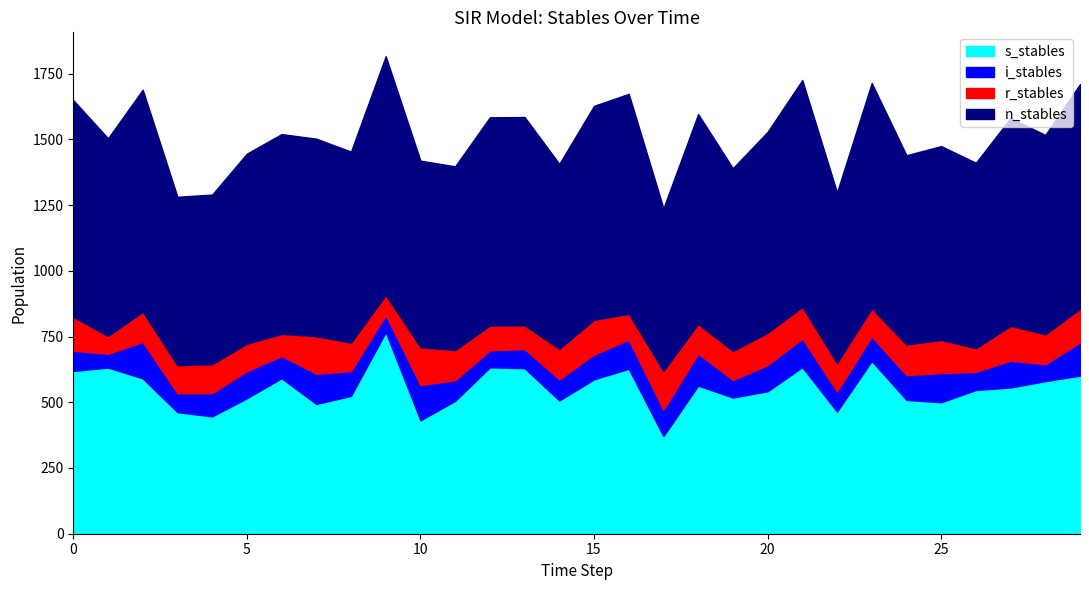

True or false: i_stables and n_stables intersect in this chart.

False